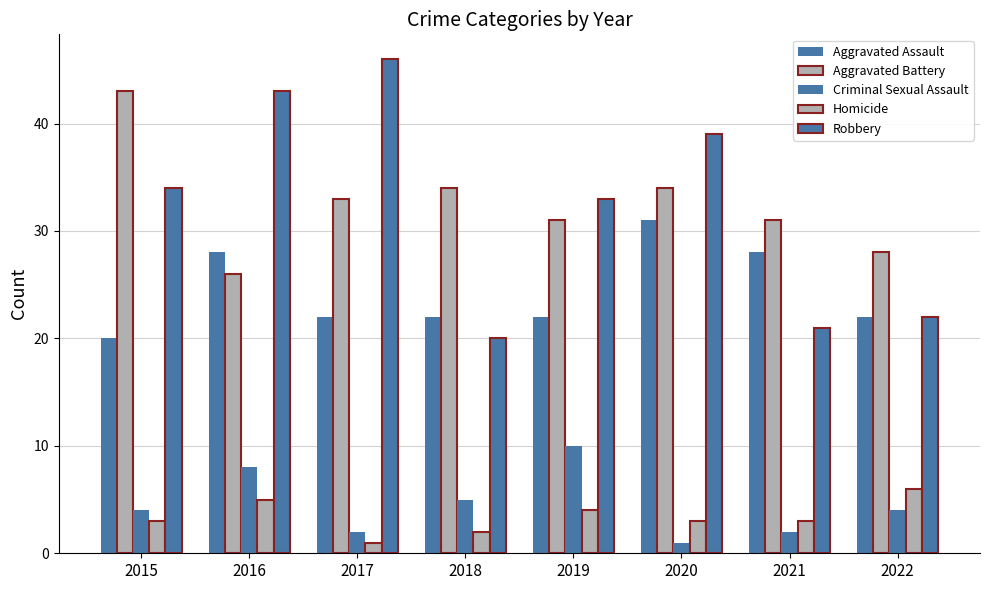

Where is Criminal Sexual Assault nearest to the value 5?

2018